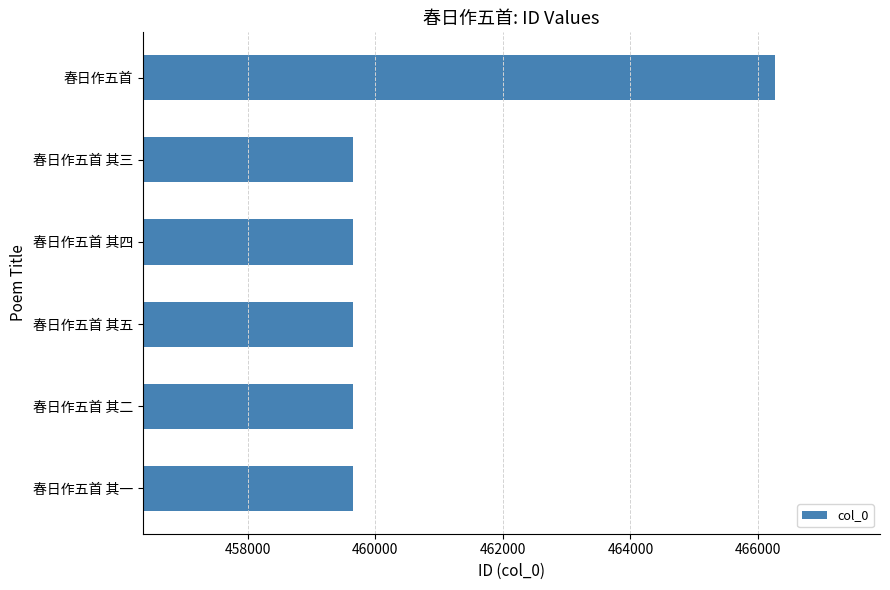

Reading bottom to top, list all the values displayed in this chart.

春日作五首 其一=459656	春日作五首 其二=459657	春日作五首 其五=459660	春日作五首 其四=459659	春日作五首 其三=459658	春日作五首=466260